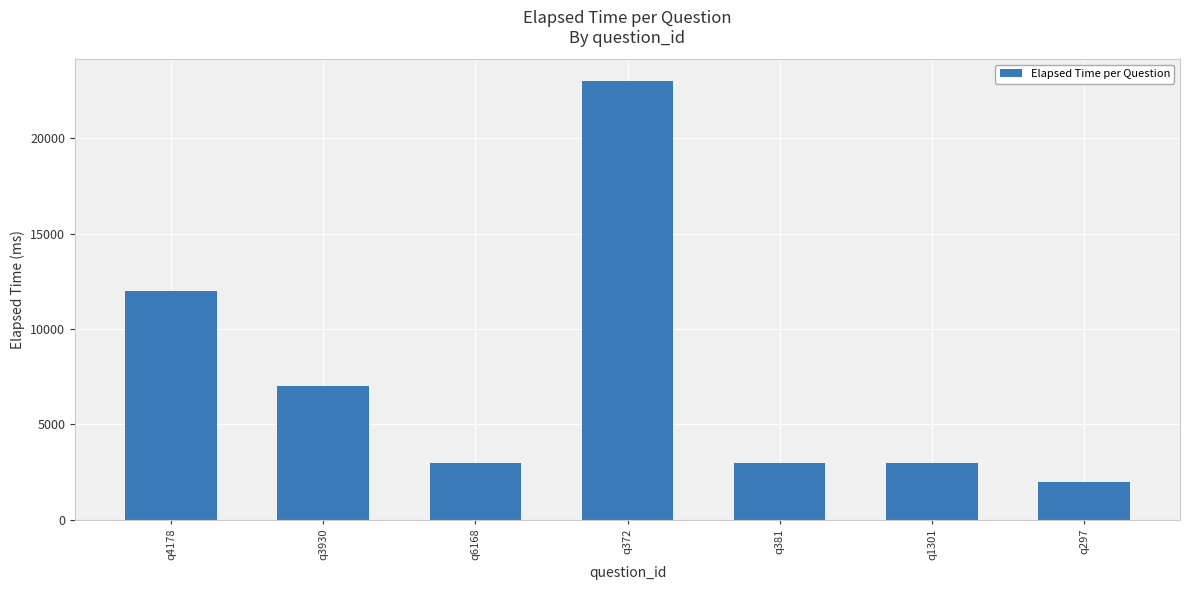

What is the ratio of the value at q3930 to the value at q297?

3.5